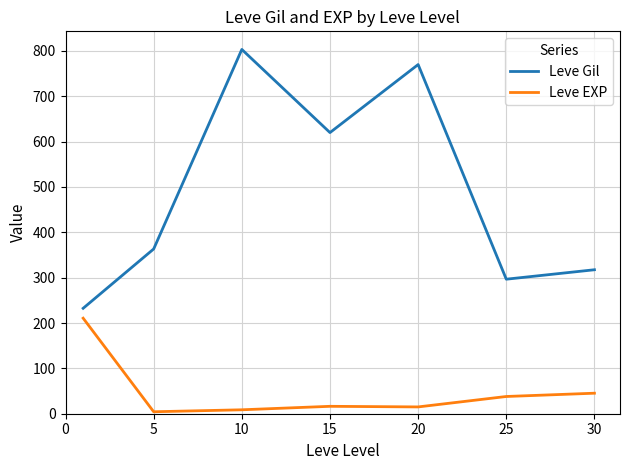

What is the minimum value for Leve Gil?

232.5